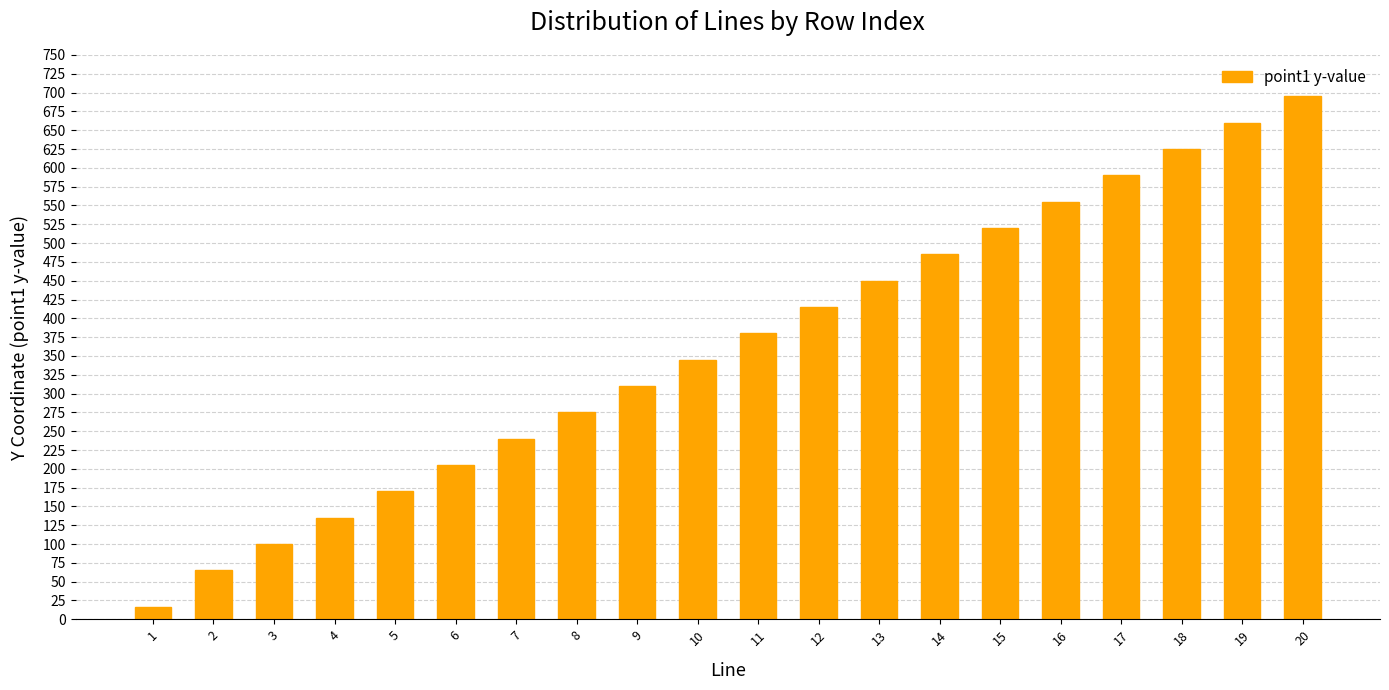

Read the value at 12.

415